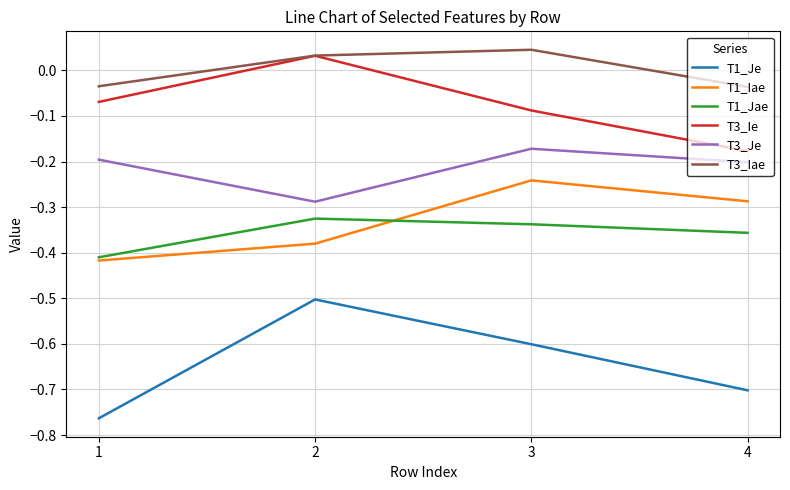

The value of T1_Jae at 2 is -0.2. True or false?

False